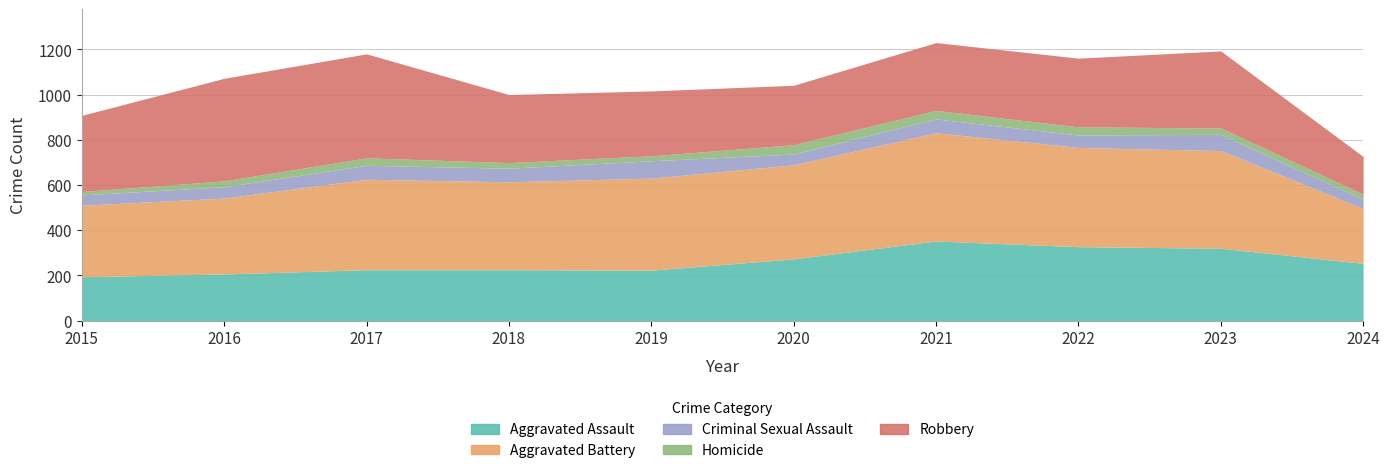

At how many categories does at least one series exceed 360?

8